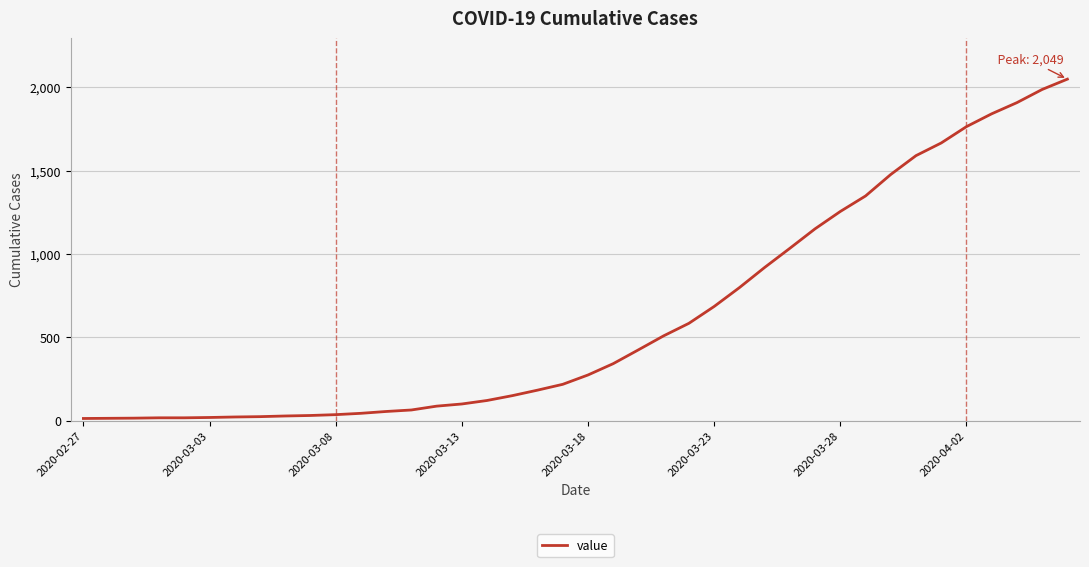

Reading left to right, what are all the values shown in this chart?

13	14	15	17	17	19	22	24	28	31	36	44	55	64	87	100	121	150	183	218	274	342	425	509	584	685	798	919	1034	1151	1255	1348	1477	1590	1666	1764	1841	1908	1987	2049